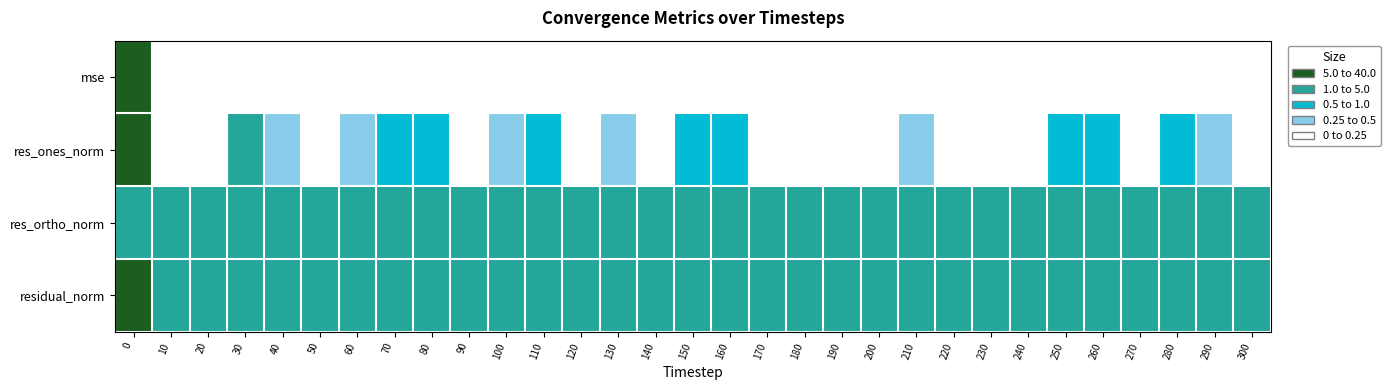

How many series are shown in this chart?

4